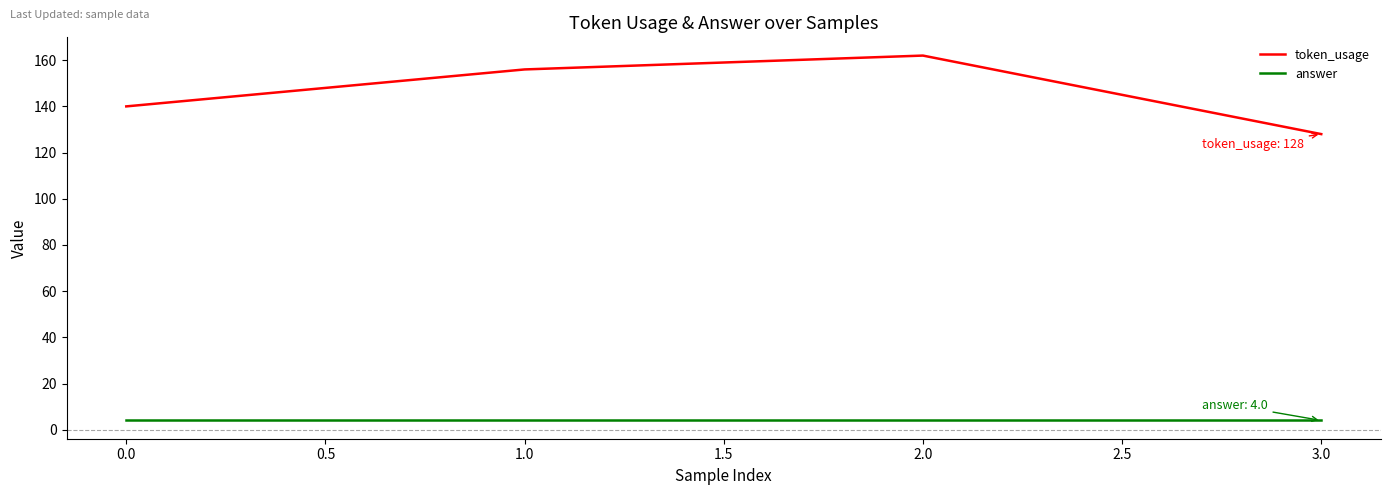

Reading right to left, transcribe all the data shown in this chart.

token_usage: 128	162	156	140
answer: 4	4	4	4